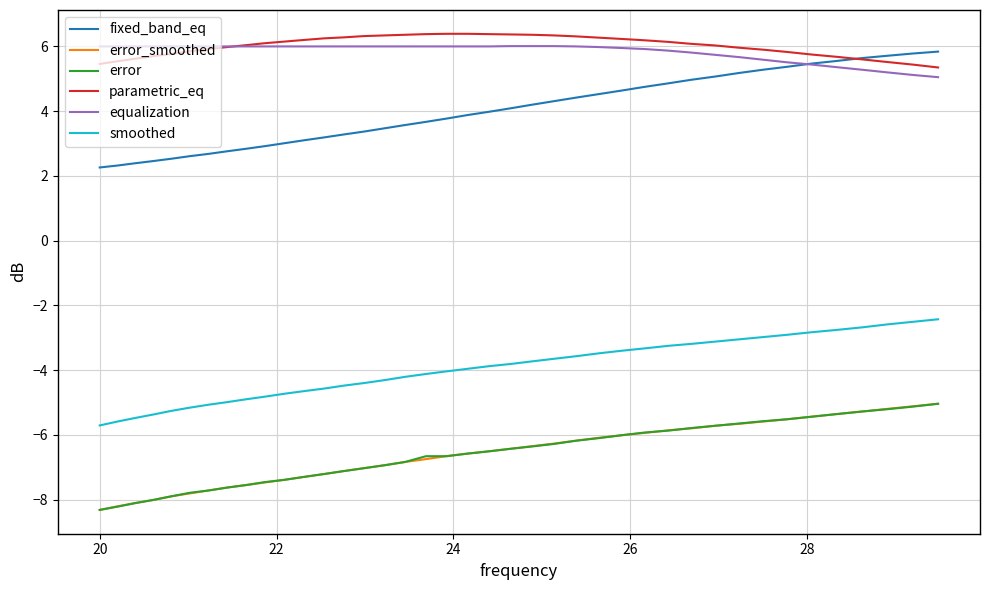

What is the highest value of the error series?

-5.0